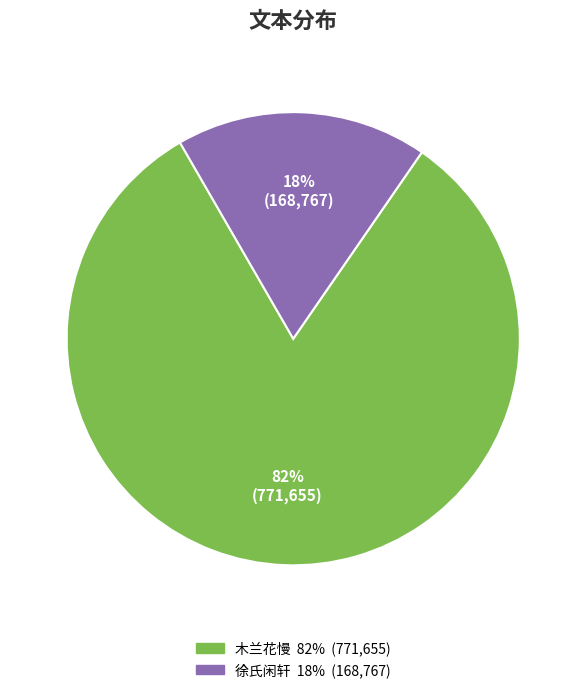

Is there a majority slice in this chart?

Yes